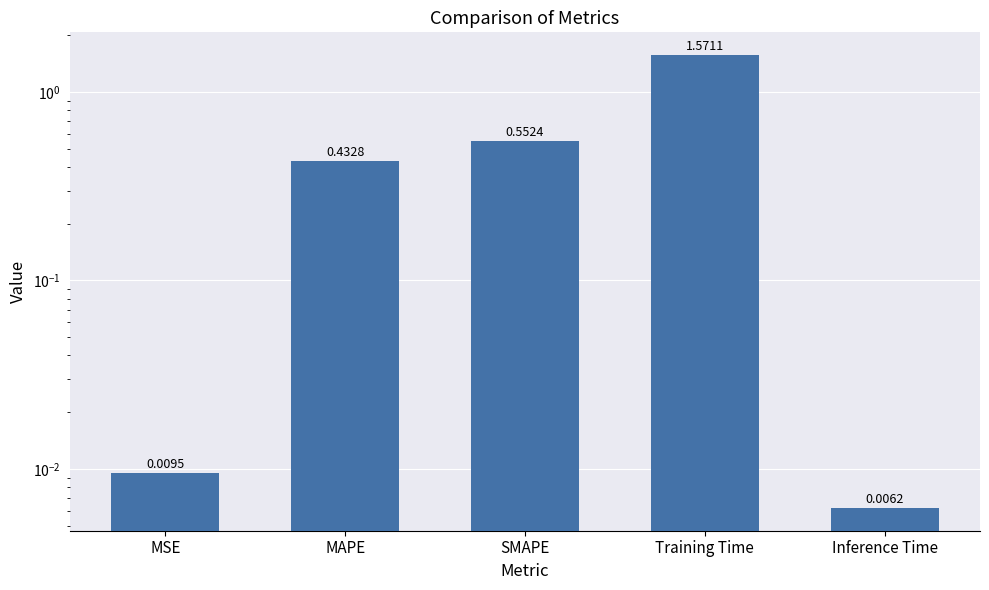

Rank the categories by value from highest to lowest.

Training Time, SMAPE, MAPE, MSE, Inference Time